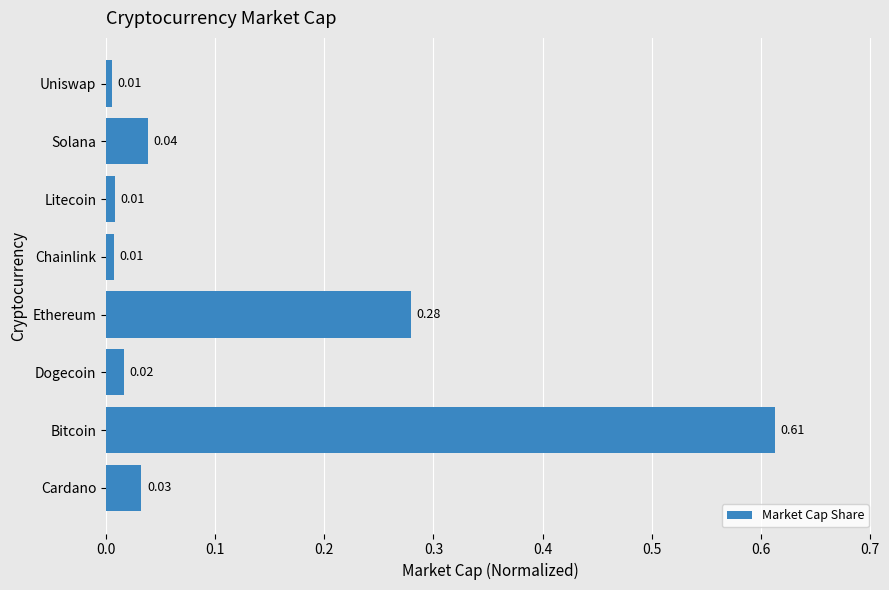

What is the sum of all values?

1.0